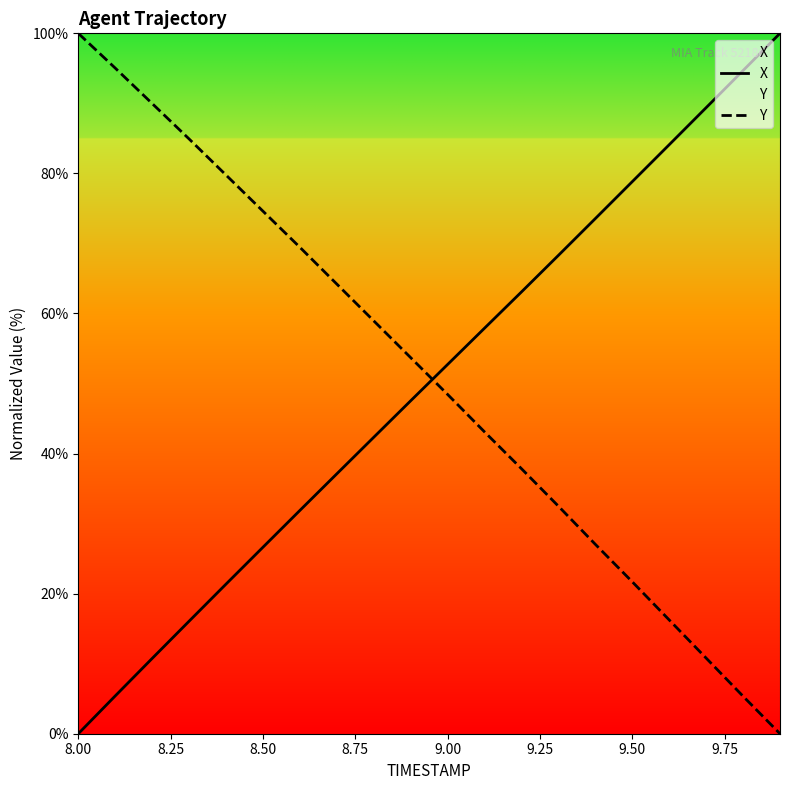

Where is Y nearest to the value 50?

9.00